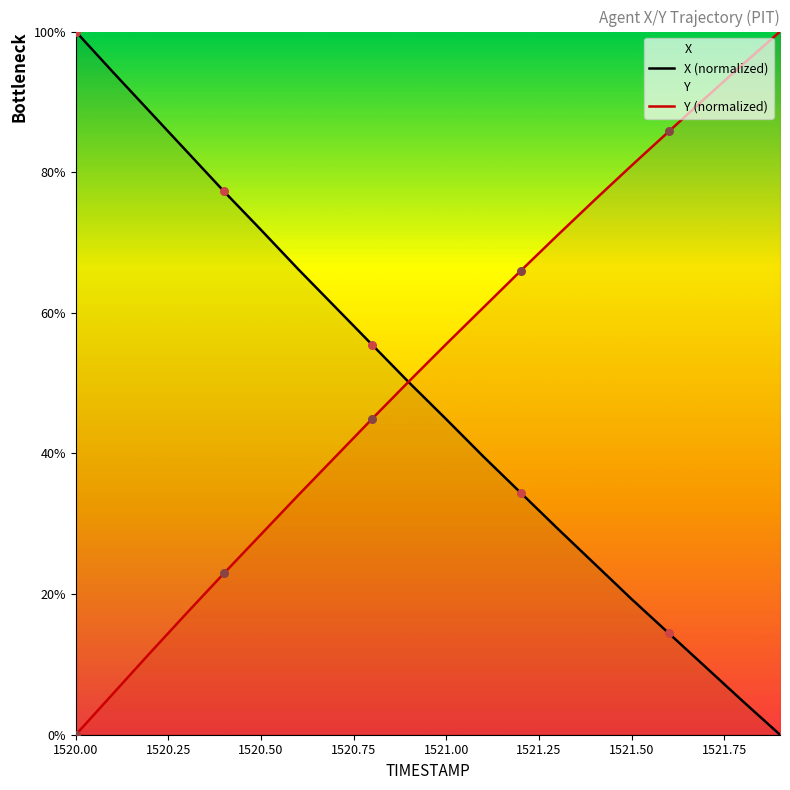

At which label does X (normalized) reach its peak?

1520.00